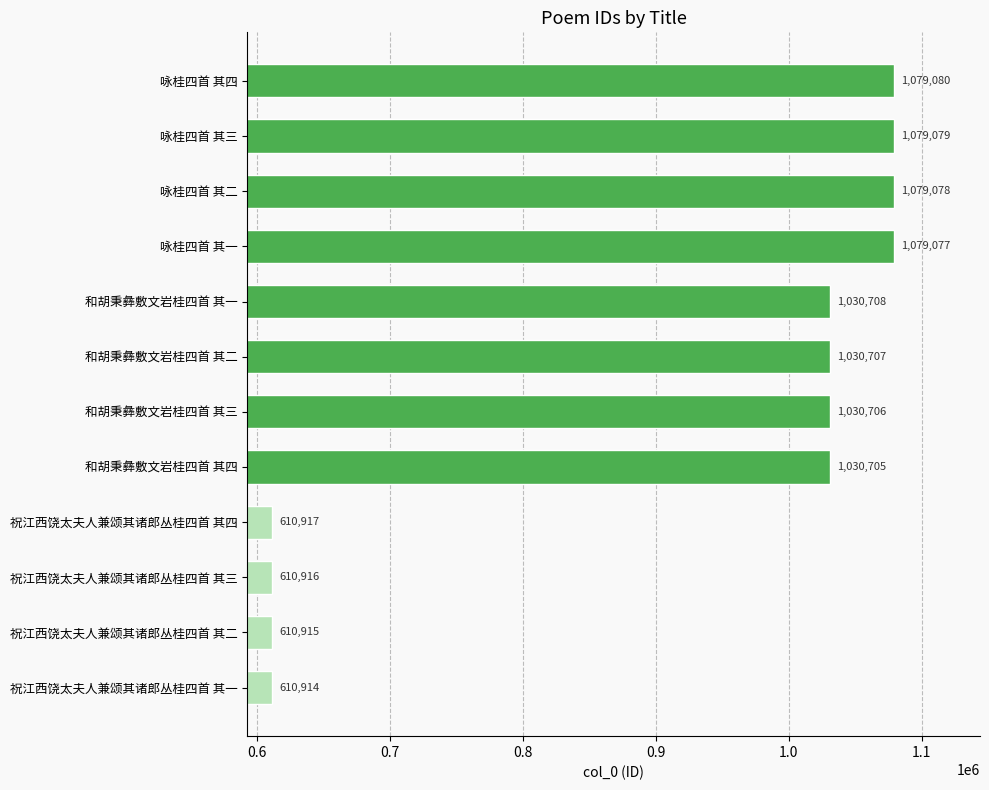

What is the difference between the values at 咏桂四首 其四 and 祝江西饶太夫人兼颂其诸郎丛桂四首 其一?

468166